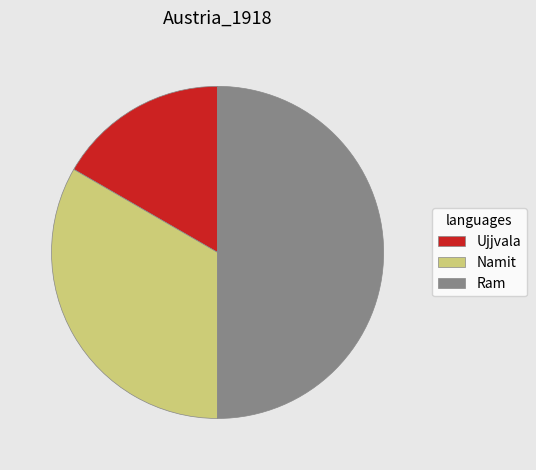

How many segments does this pie chart have?

3